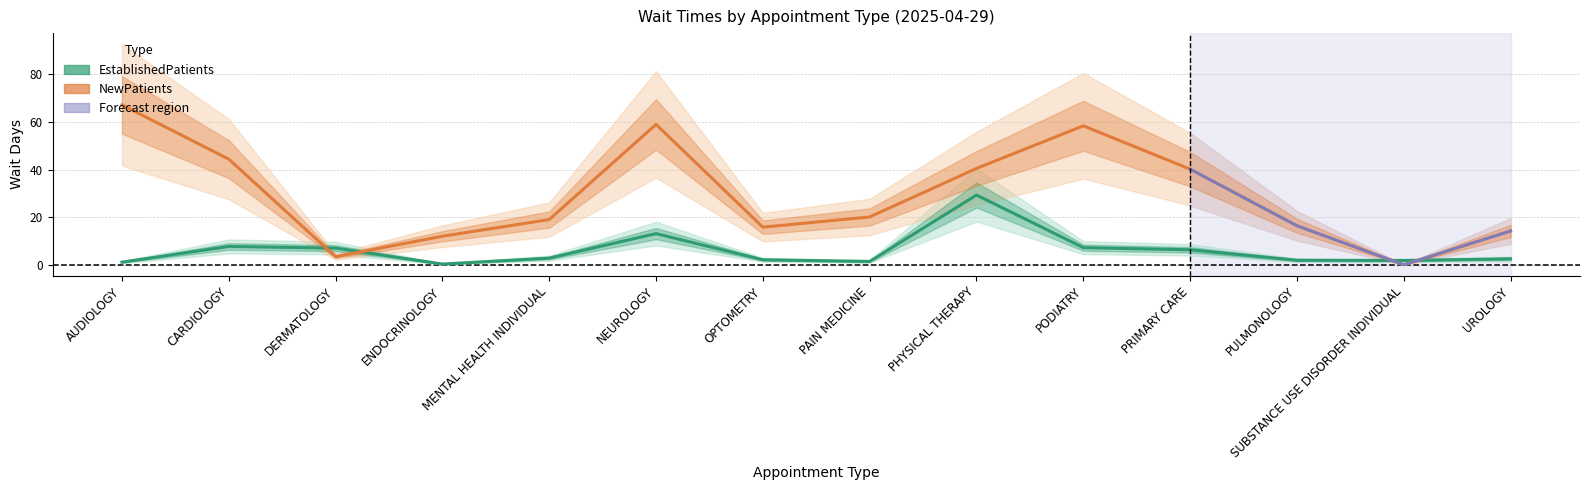

Is it true that EstablishedPatients equals 44.5 at PHYSICAL THERAPY?

False